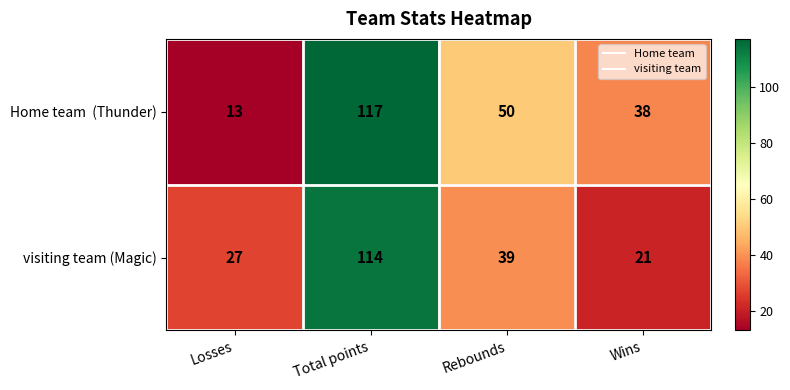

At which label does visiting team (Magic) first exceed 39?

Total points